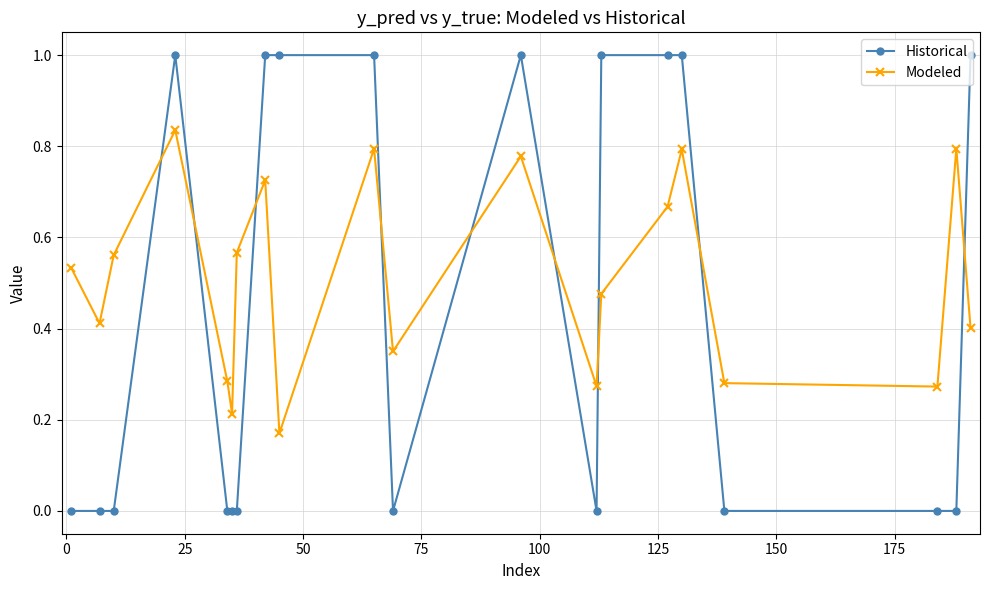

What is the difference between the maximum and second lowest values in the Historical series?

1.0